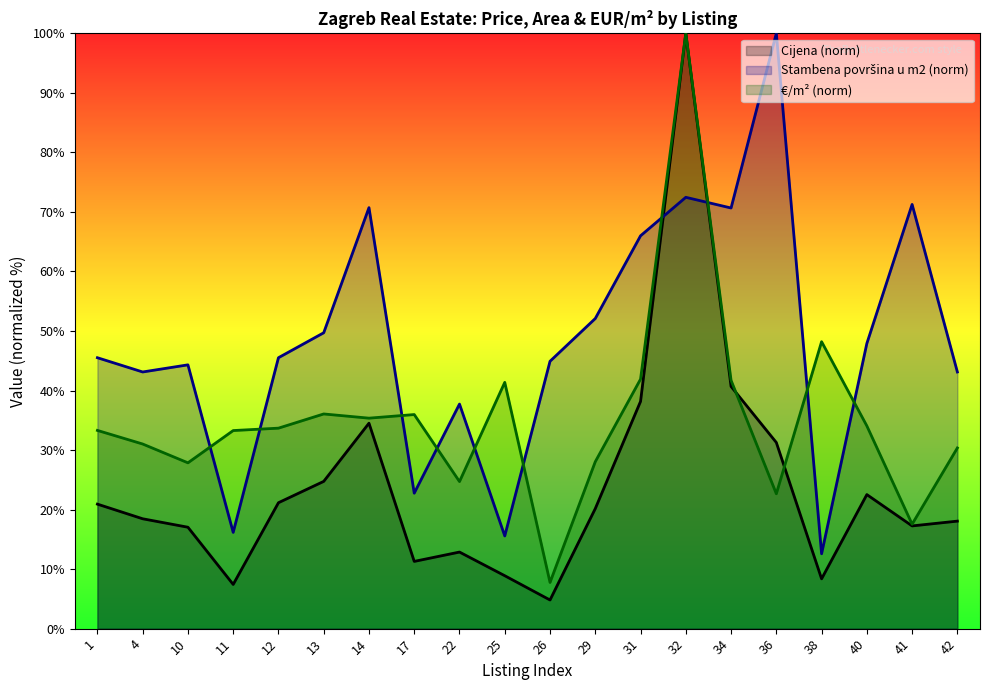

Rank the series by their maximum value, from highest to lowest.

Cijena, Stambena povrsina u m2, EUR_m2